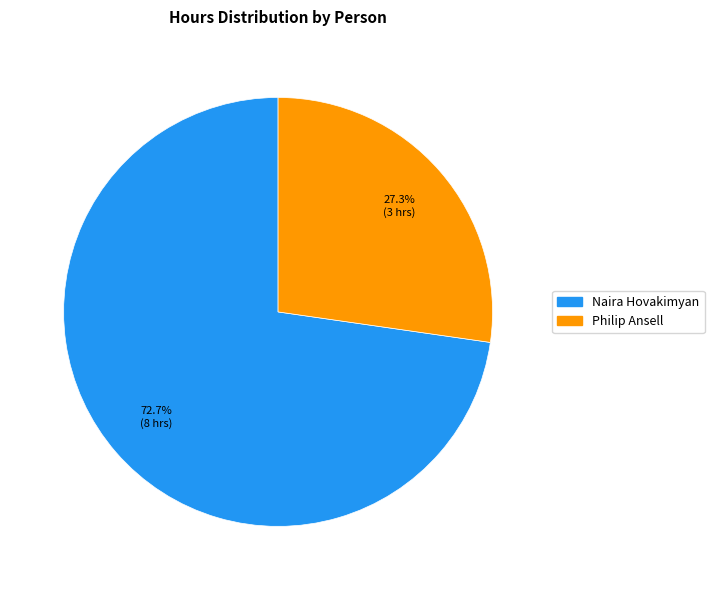

Is it true that Naira Hovakimyan is 73% of the pie?

True